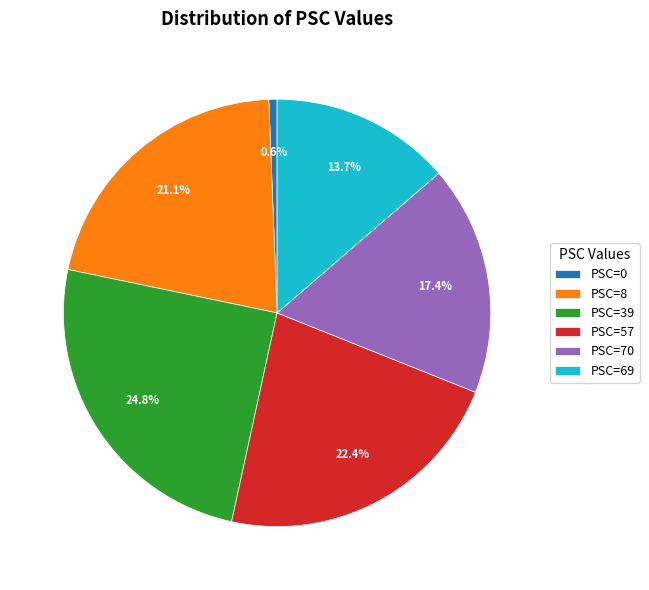

True or false: PSC=8 accounts for 12% of the total.

False